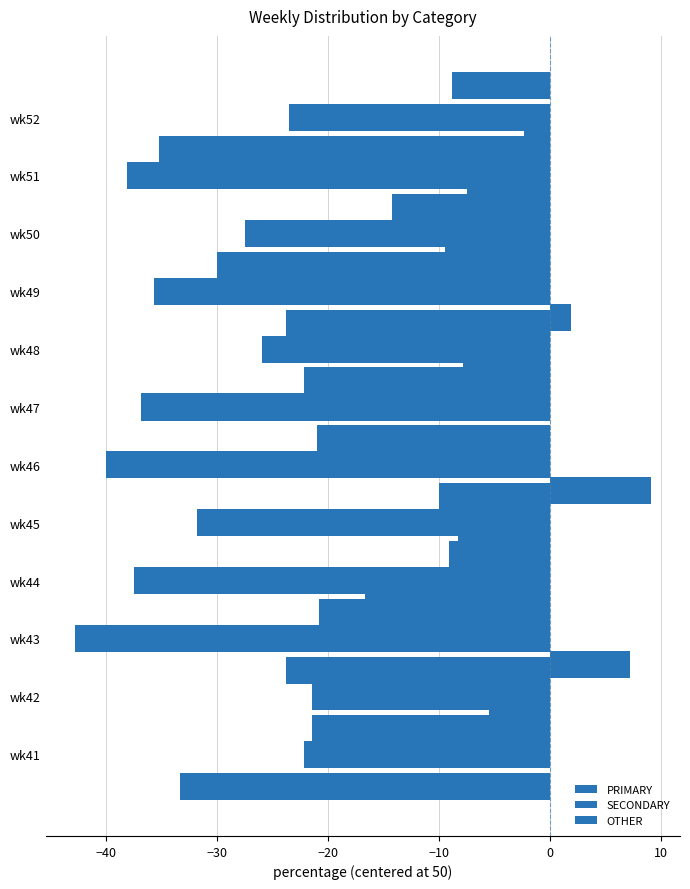

What is the maximum value for SECONDARY?

-21.4